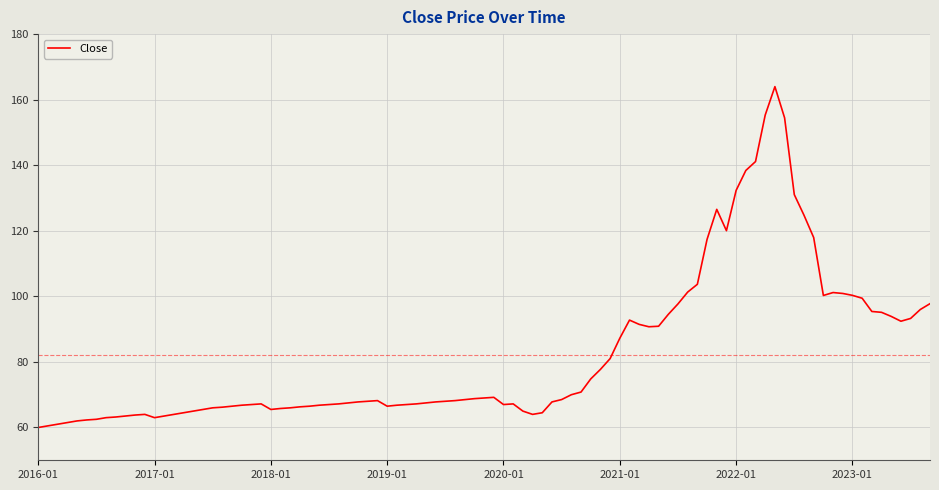

How many categories are shown in the chart?

93